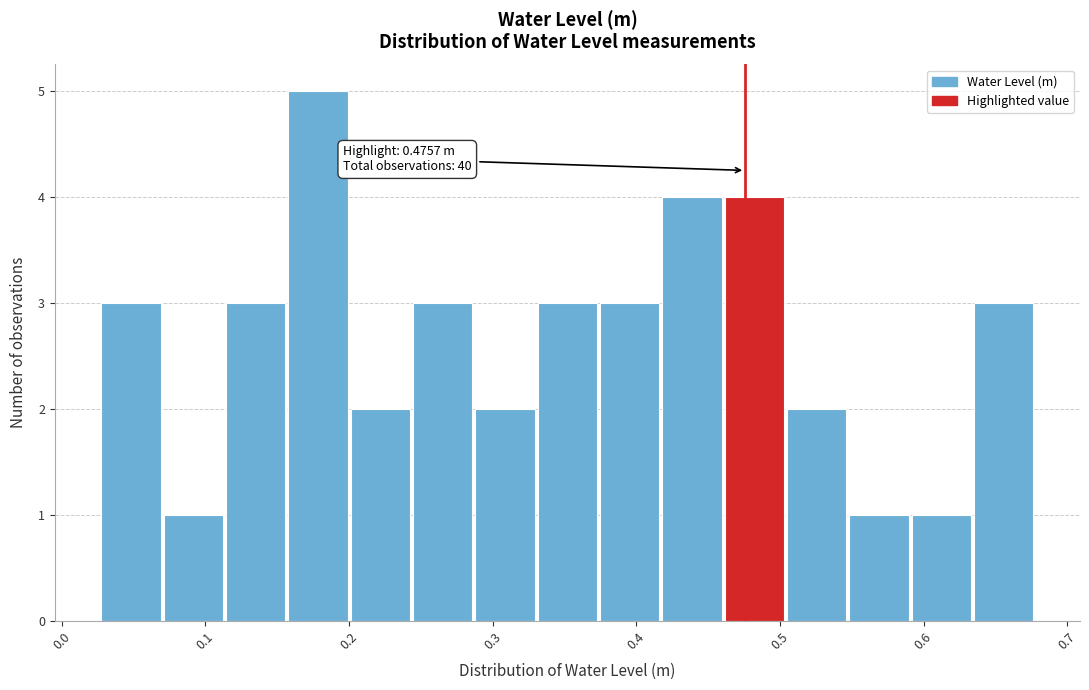

Over which range of the x-axis is the bar tallest?

0.16 to 0.20